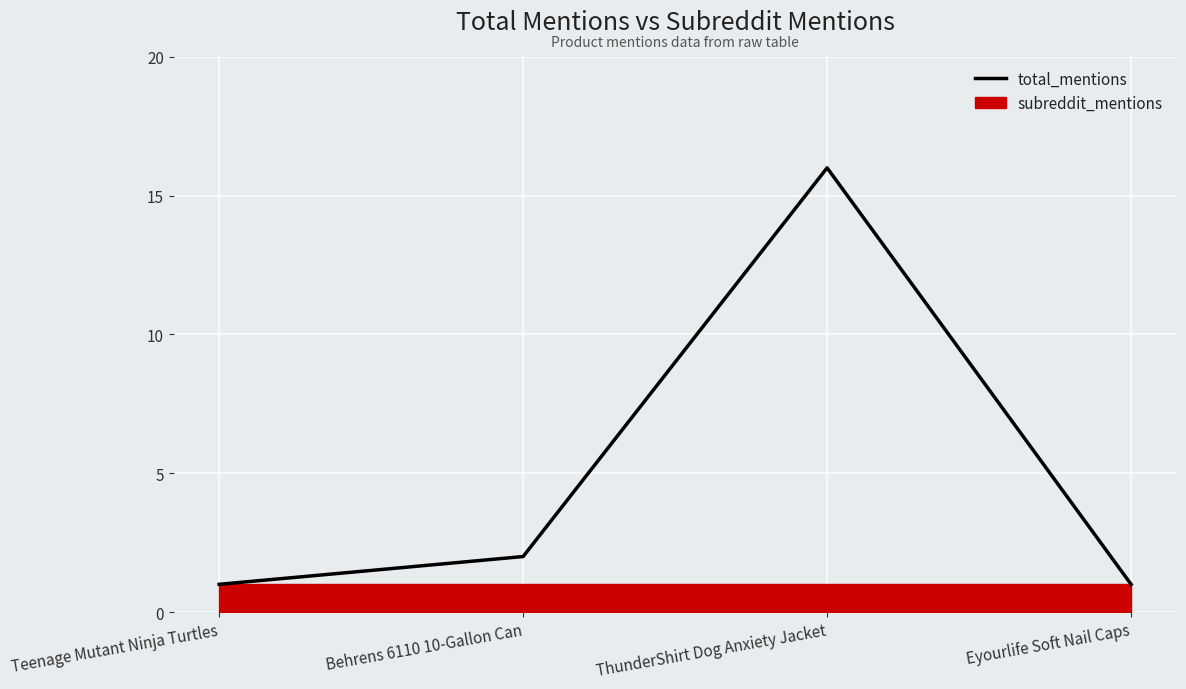

Rank the categories by value from lowest to highest.

Teenage Mutant Ninja Turtles, Eyourlife Soft Nail Caps, Behrens 6110 10-Gallon Can, ThunderShirt Dog Anxiety Jacket